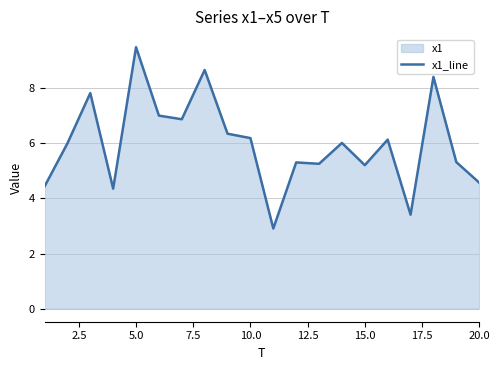

What is the maximum value shown in the chart?

9.5